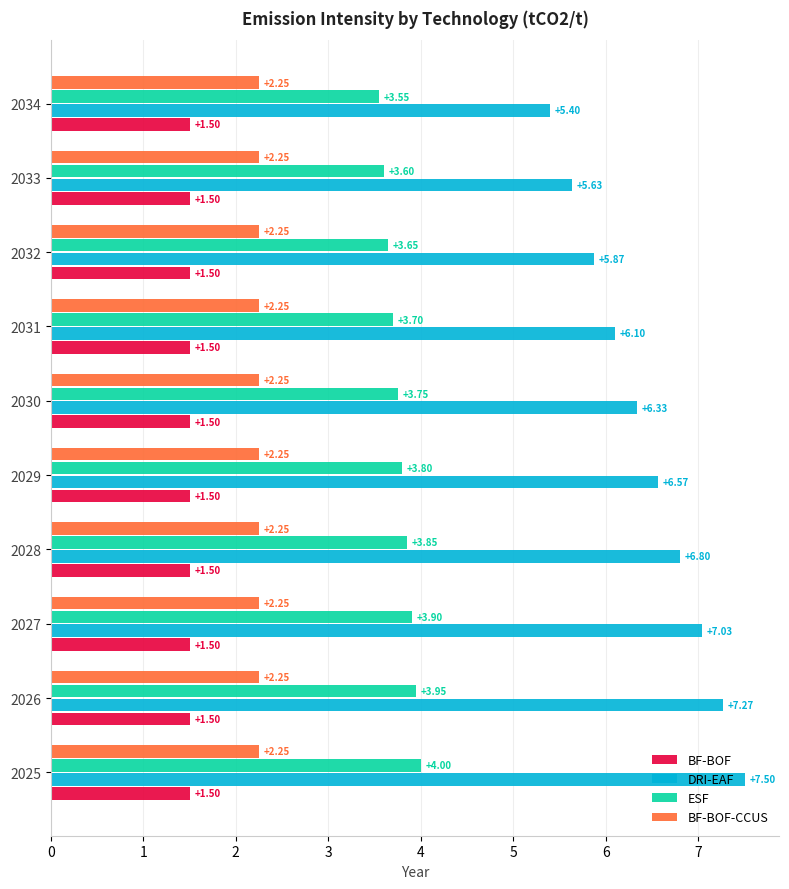

Rank the series at 2026 from highest to lowest value.

DRI-EAF, ESF, BF-BOF-CCUS, BF-BOF